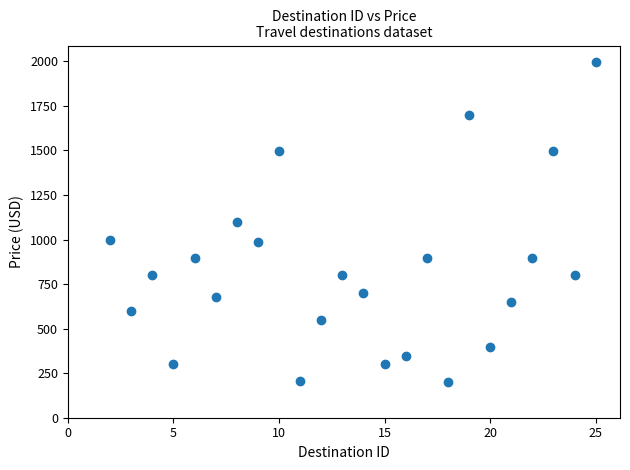

What is the range of X values (max minus min)?

23